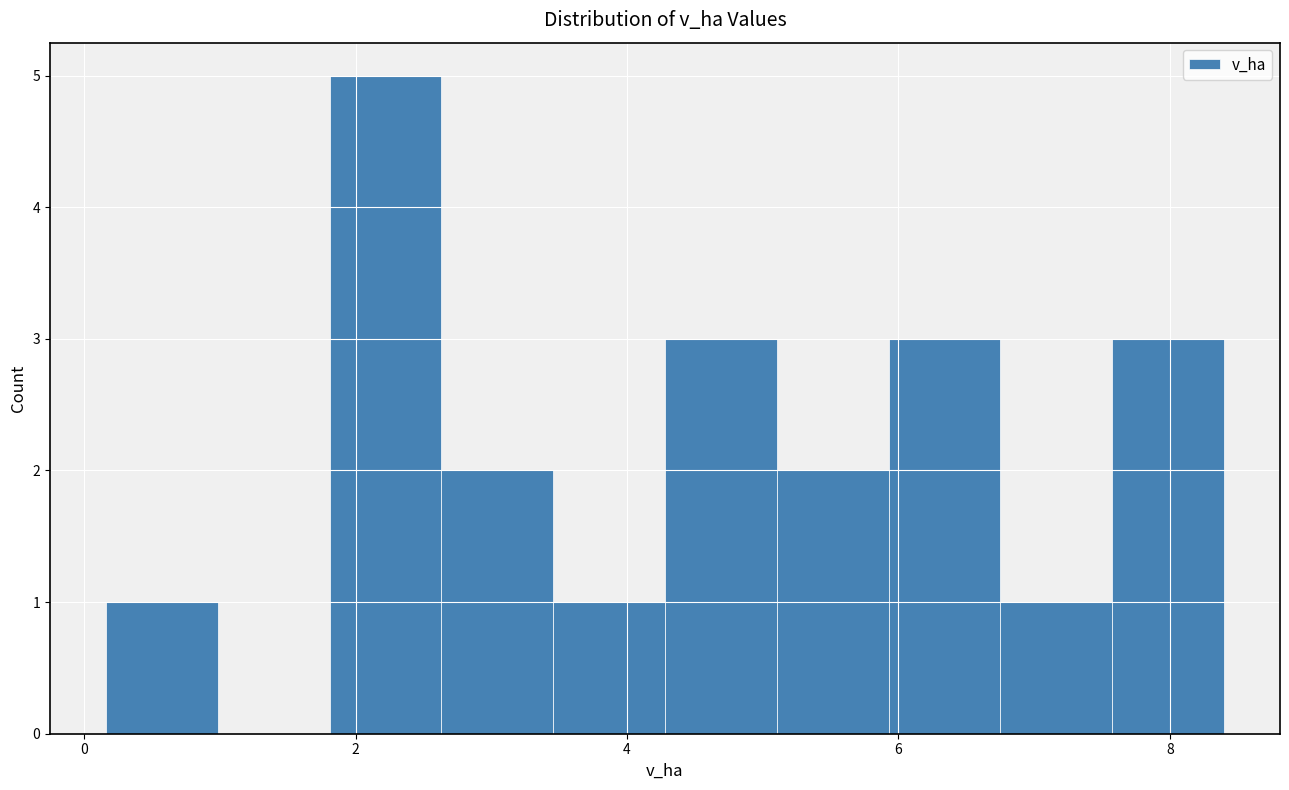

How tall is the bar that spans 4.2 to 5.2 on the x-axis? Neither the bar edges nor the heights are printed on the chart, so give them approximately, as read against the axes.

3